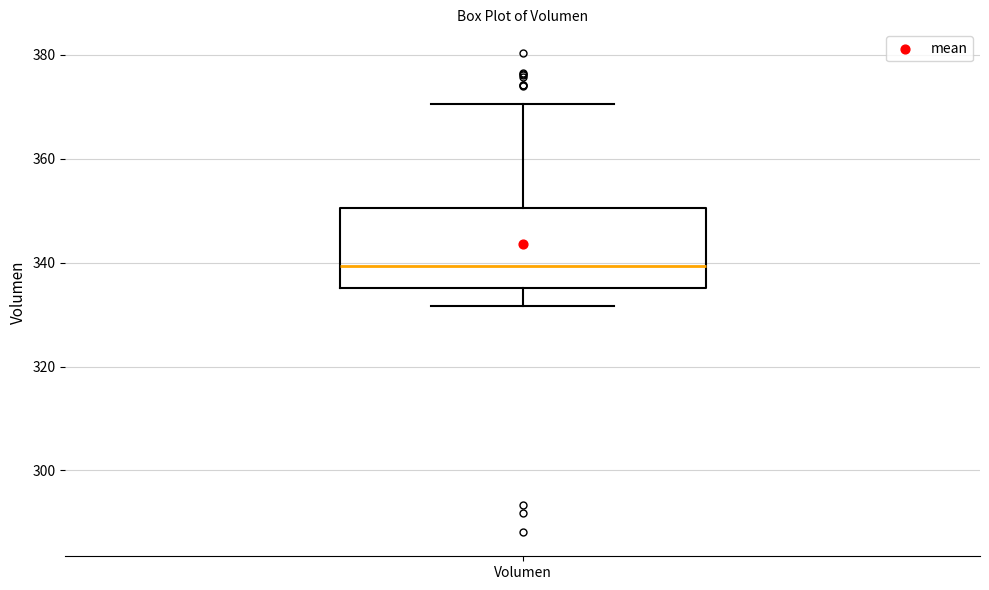

Transcribe this box plot: give where the median line is, the range the box spans, and where the two whiskers end, as read against the y-axis. The values are not printed on the chart, so give them approximately, as read against the axis.

median 340, box 336 to 350, whiskers 332 to 370